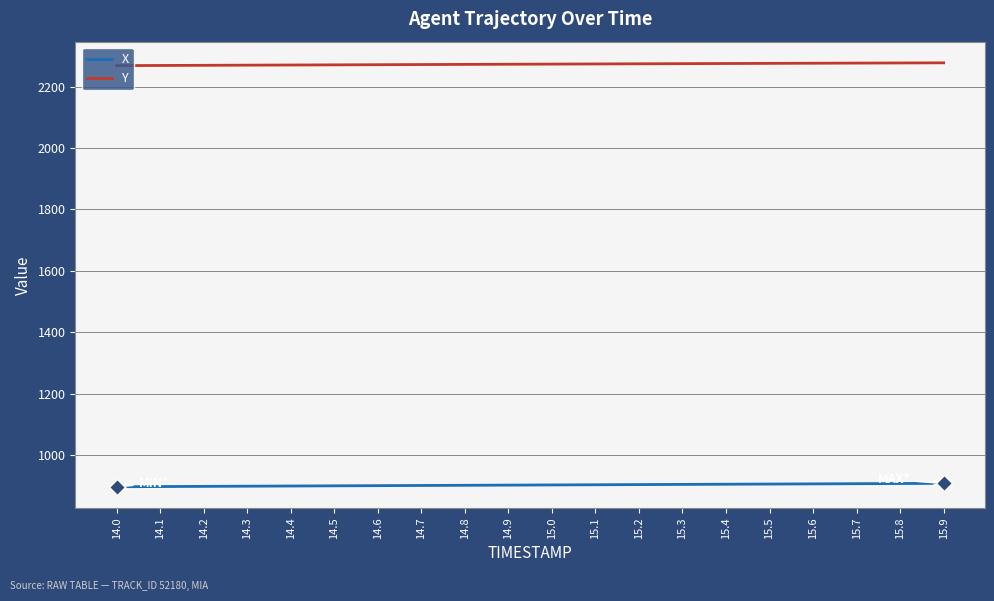

True or false: X and Y cross at least once.

False